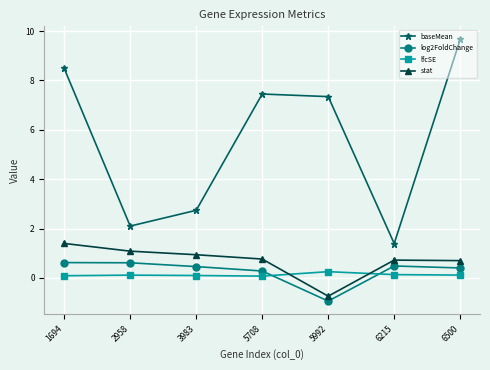

The value of baseMean at 5992 is 7.3. True or false?

True